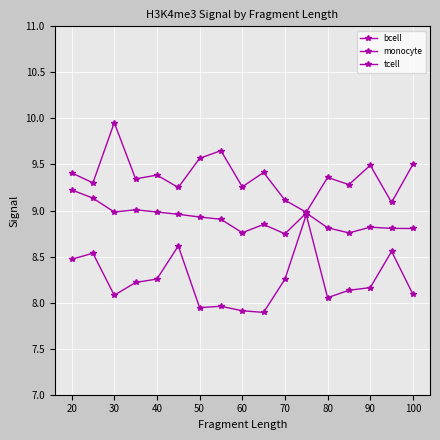

Which series has the widest spread of values?

tcell